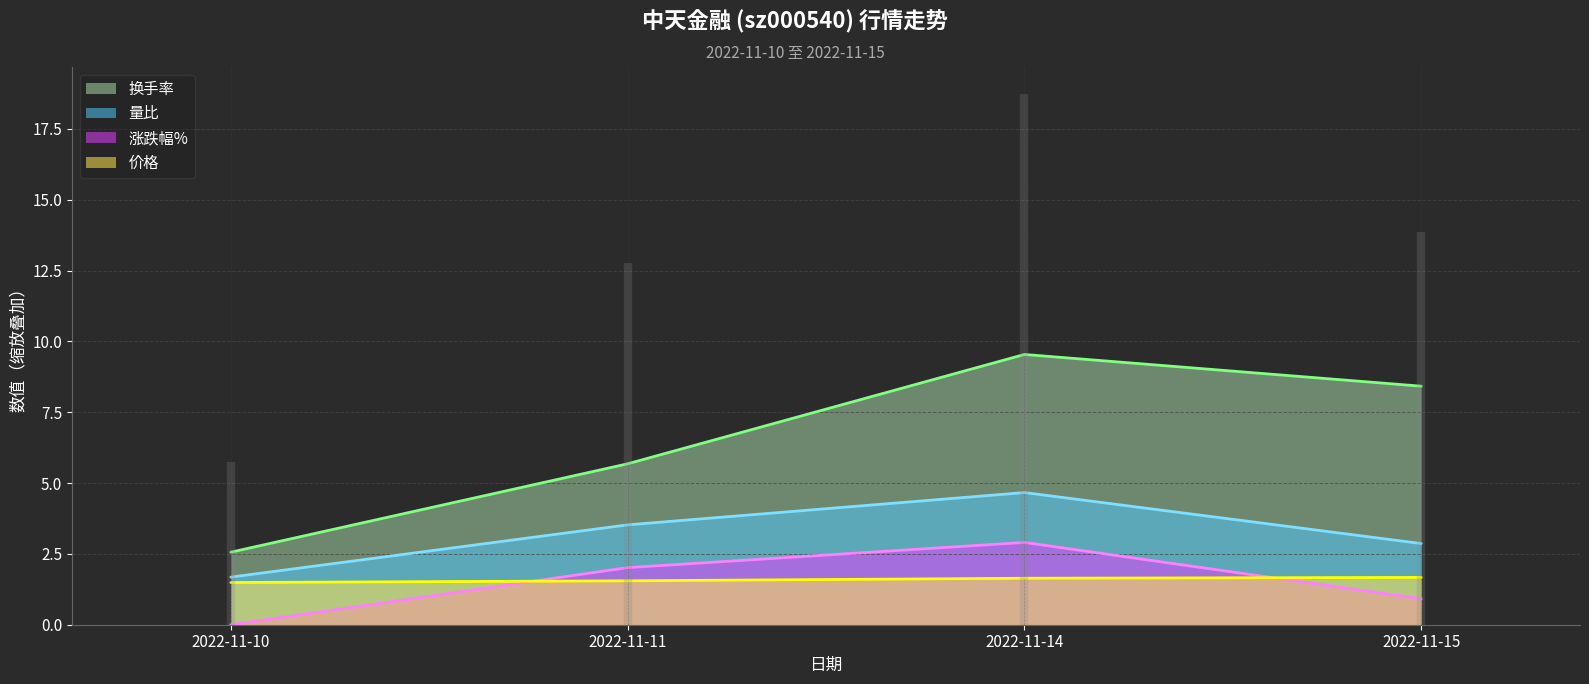

True or false: 涨跌幅% and 量比 intersect in this chart.

False